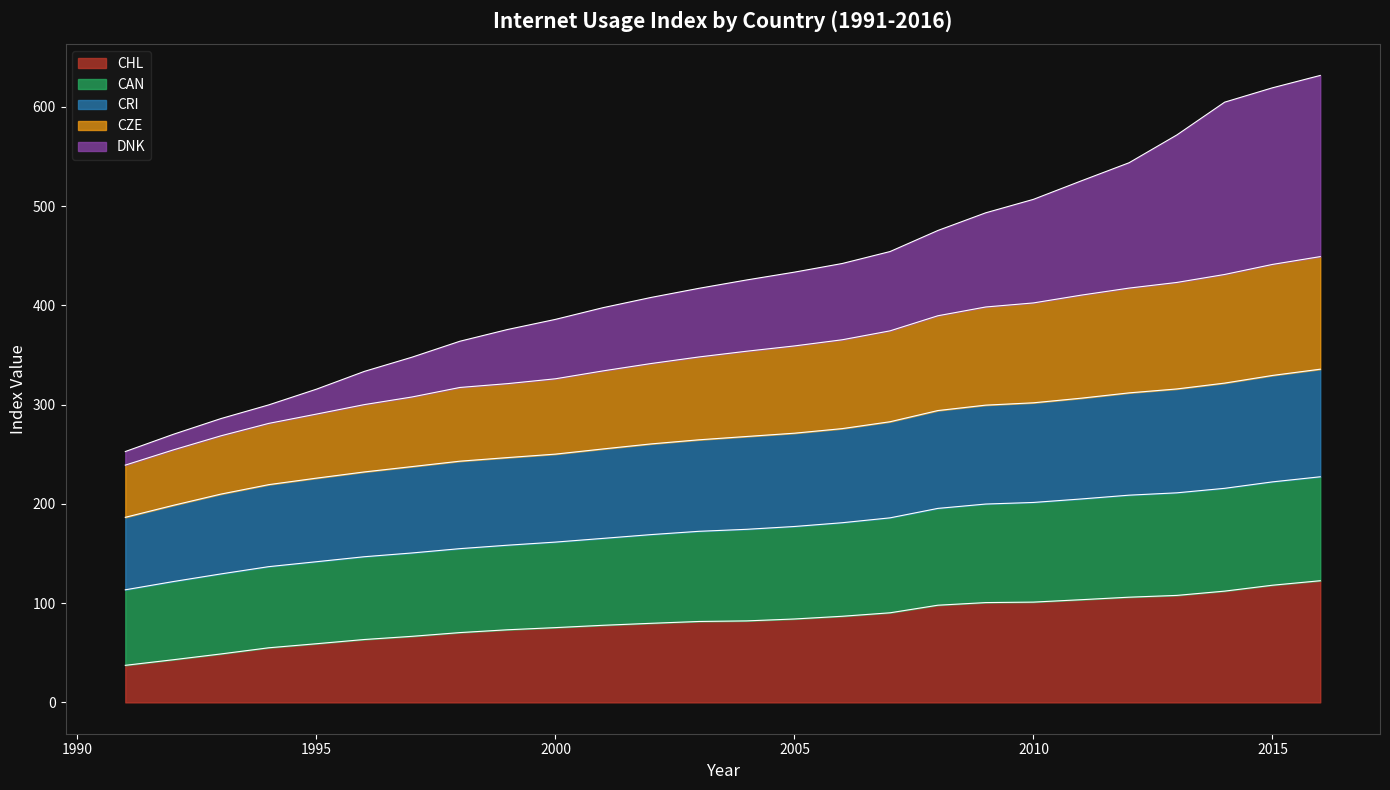

At which label does CHL first exceed 82?

2004